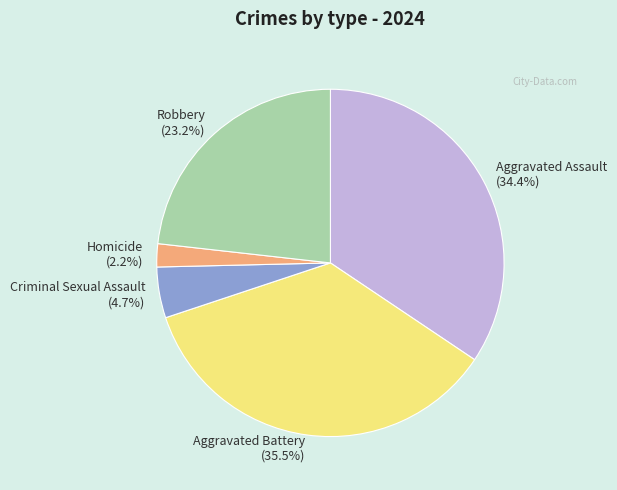

What percentage is NOT represented by Criminal Sexual Assault?

95.3%